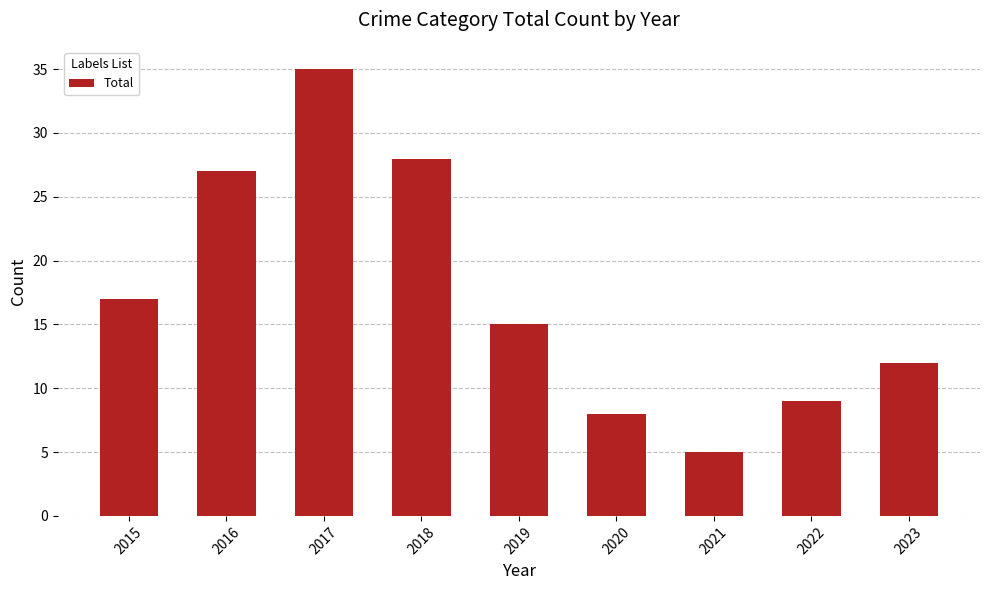

List the labels in order of value, smallest first.

2021, 2020, 2022, 2023, 2019, 2015, 2016, 2018, 2017